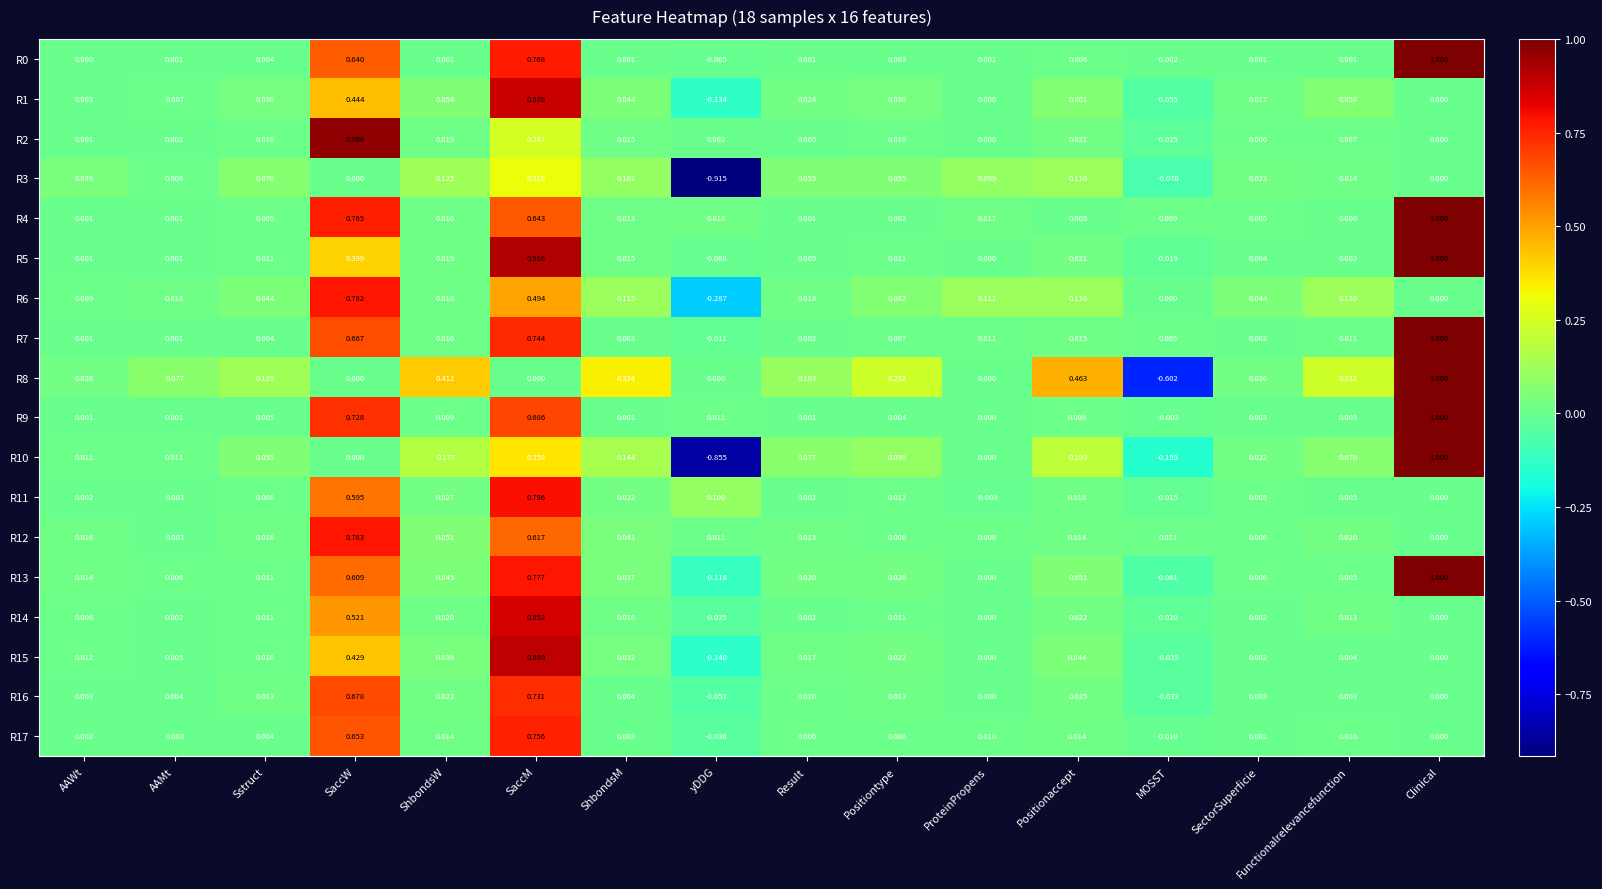

Which series changed the most between SaccM and Positiontype?

R5